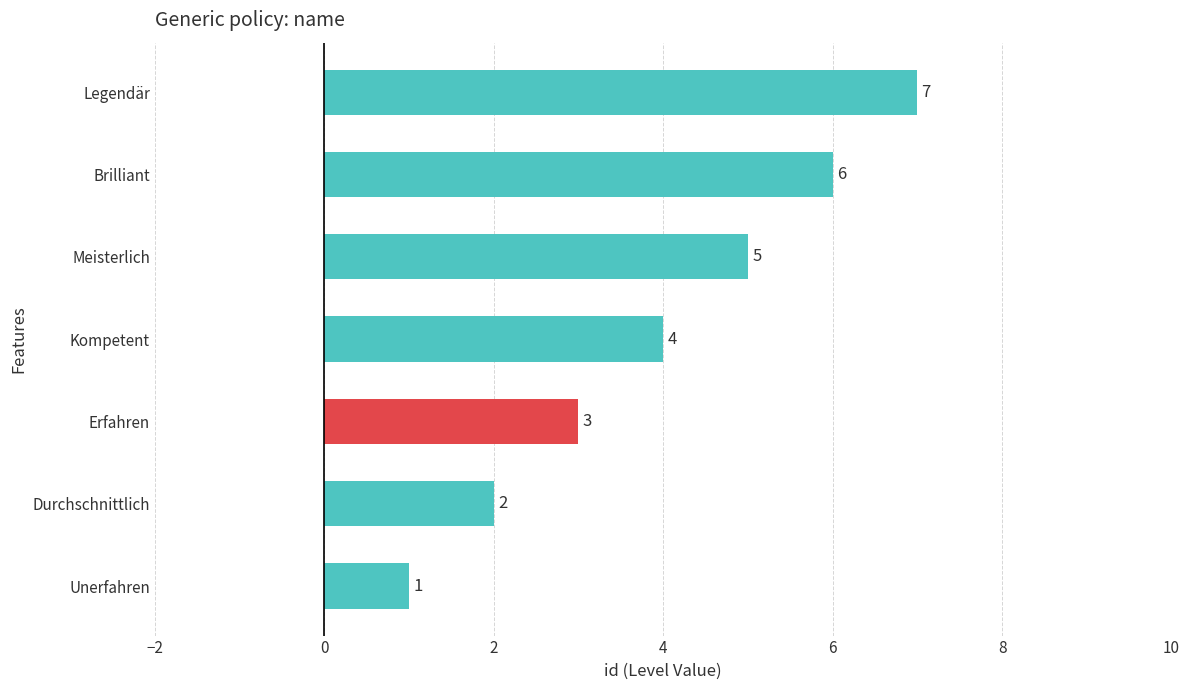

What is the sum of all values?

28